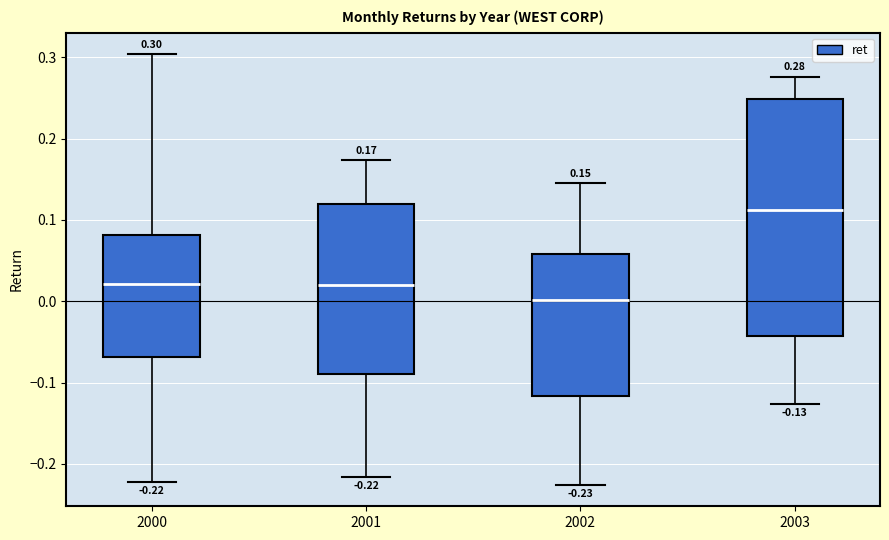

Comparing the boxes themselves (not the whiskers), which one is the tallest?

2003